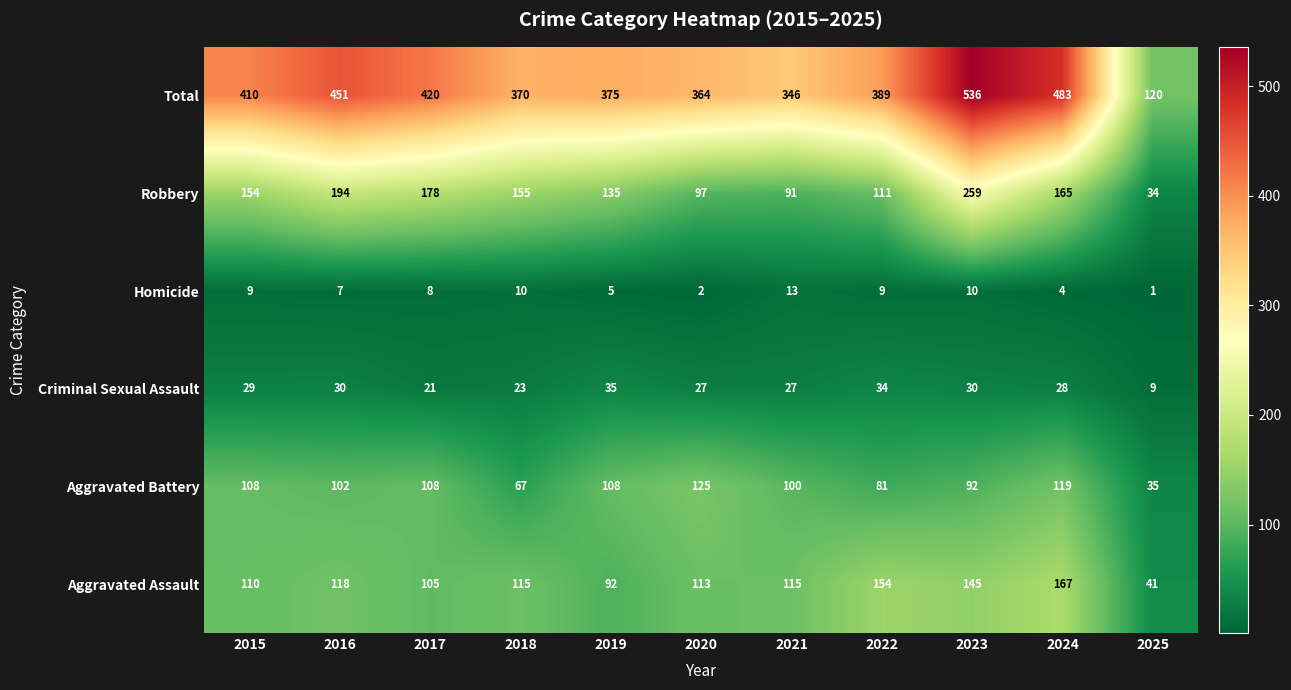

Between 2018 and 2024, which series saw the biggest shift?

Total